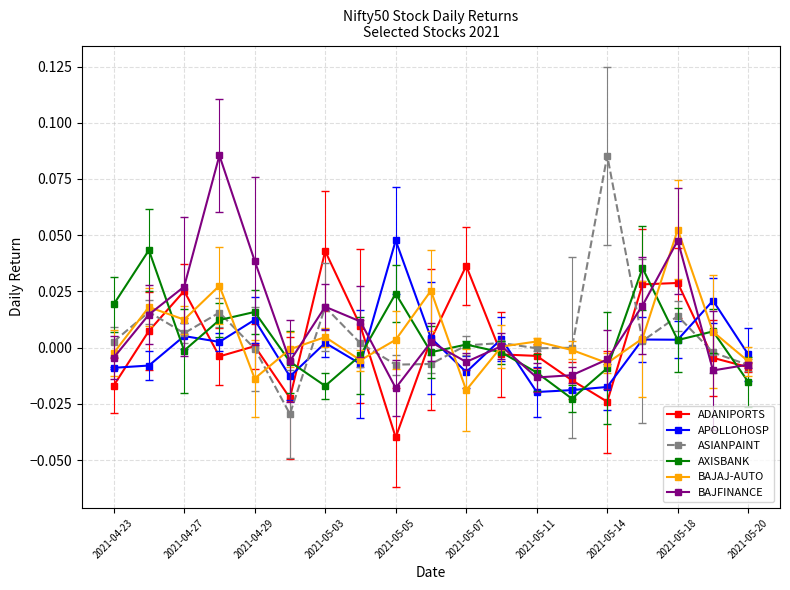

True or false: AXISBANK has more than 1 points higher than both neighbors.

True